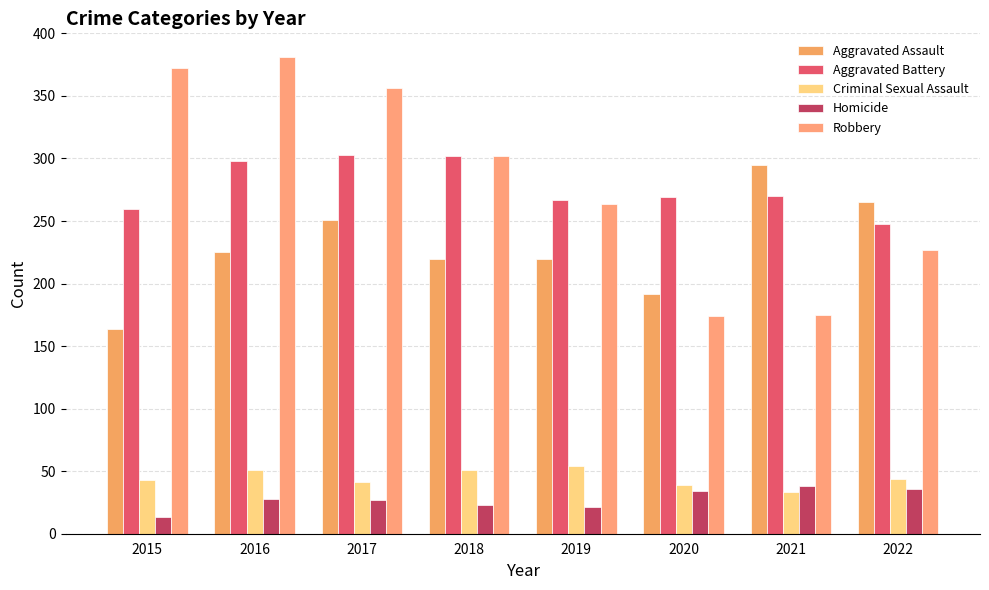

What is the difference between the Homicide values at 2020 and 2021?

4